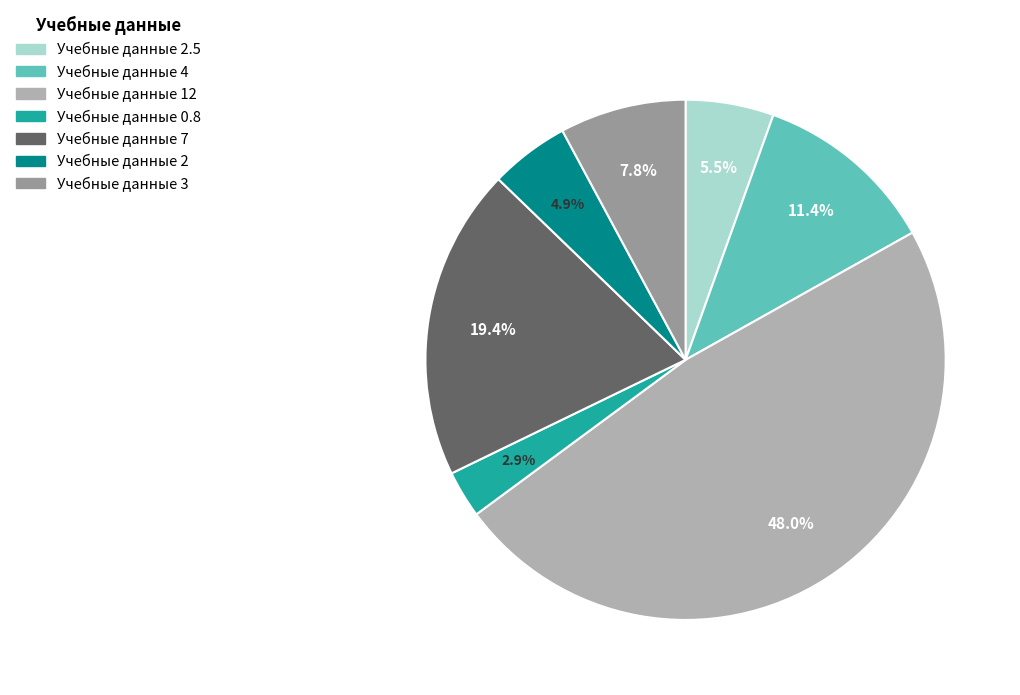

How many segments does this pie chart have?

7